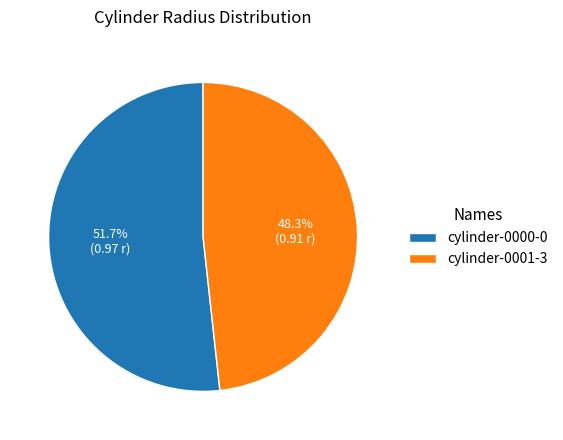

To the nearest percent, what portion does cylinder-0000-0 represent?

52%